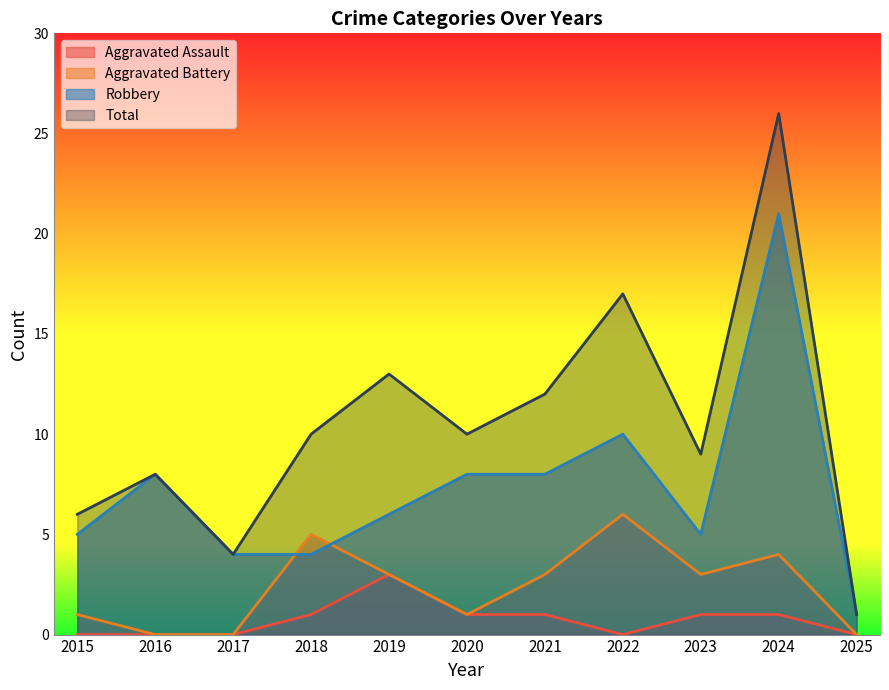

True or false: Total and Aggravated Assault cross at least once.

False